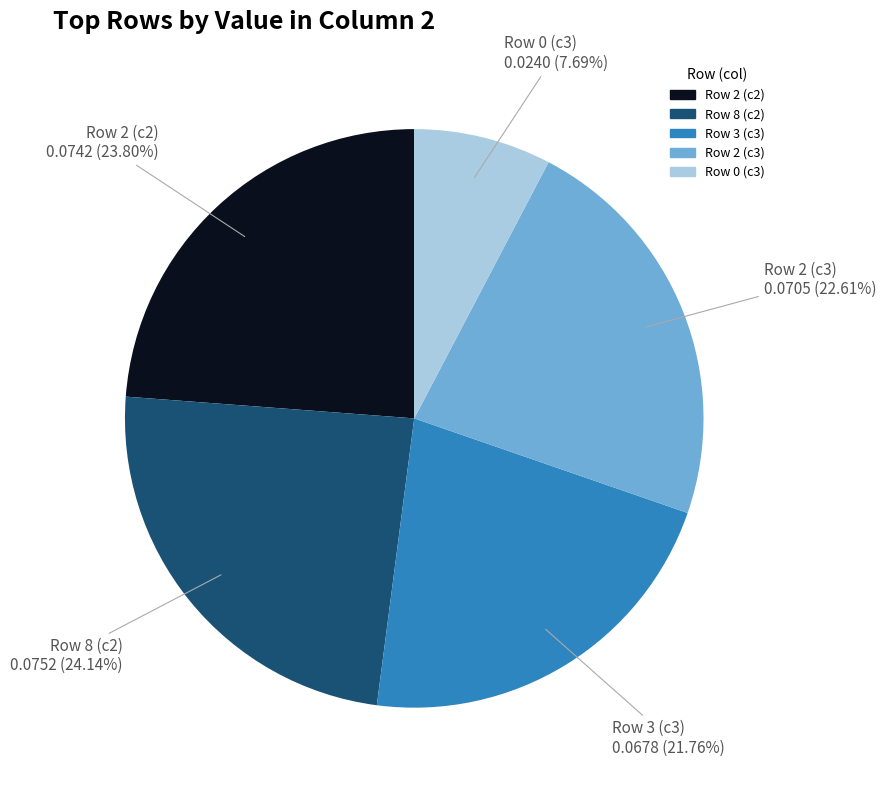

Is there any slice that represents more than half of the pie?

No